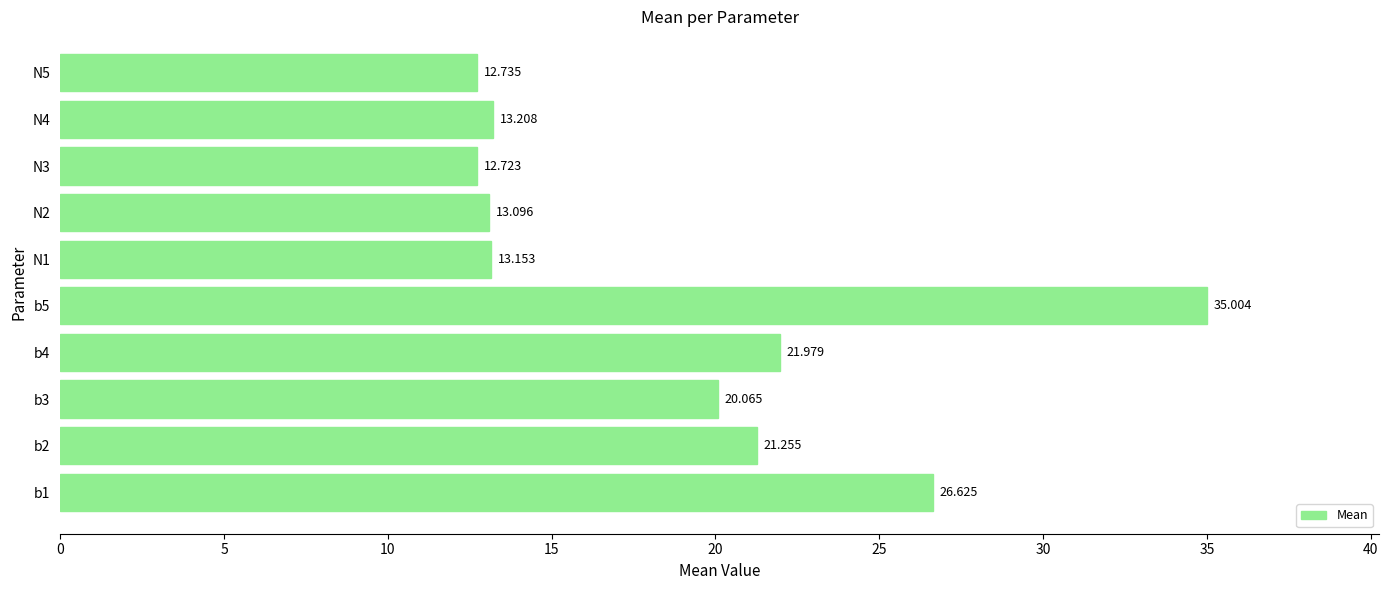

How many distinct data groups are displayed?

1